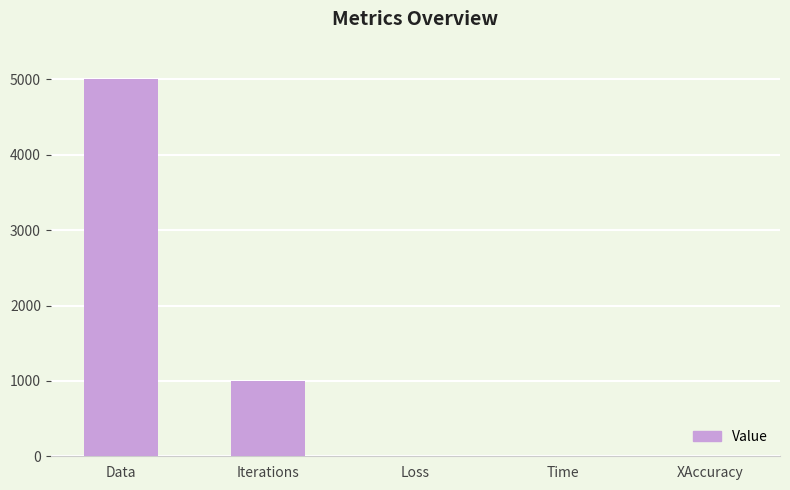

What is the change in value from Loss to Time?

+1.1